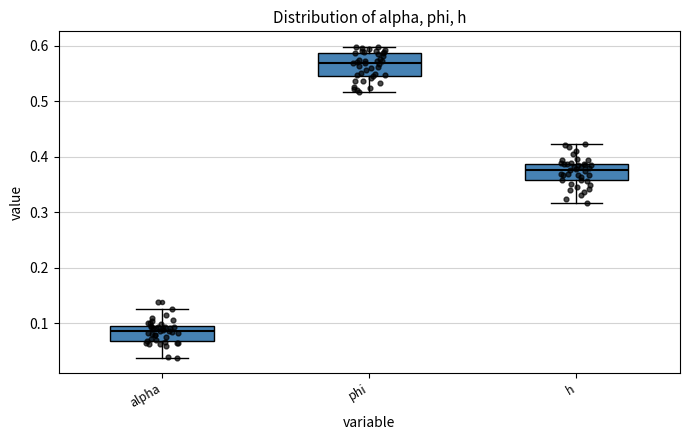

Which box is the tallest, from its lower edge to its upper edge?

phi